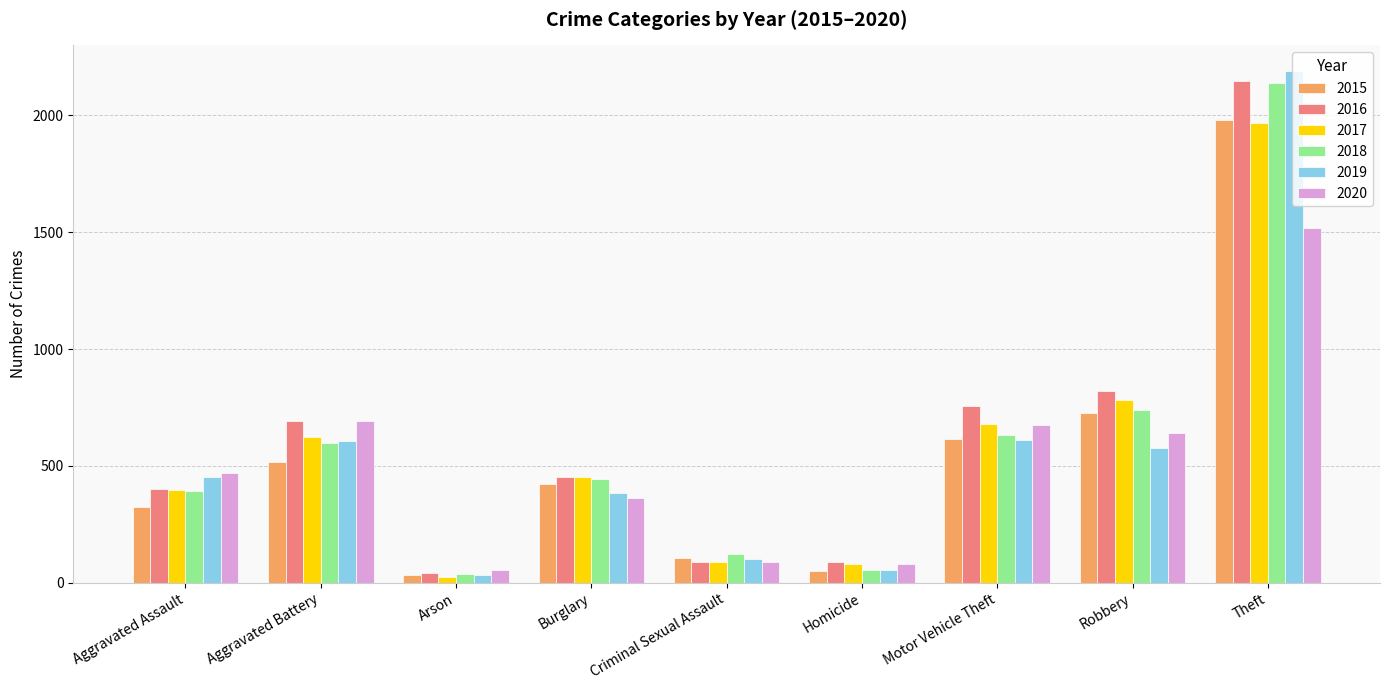

Is the value of 2017 at Motor Vehicle Theft greater than the value of 2015 at Arson?

Yes